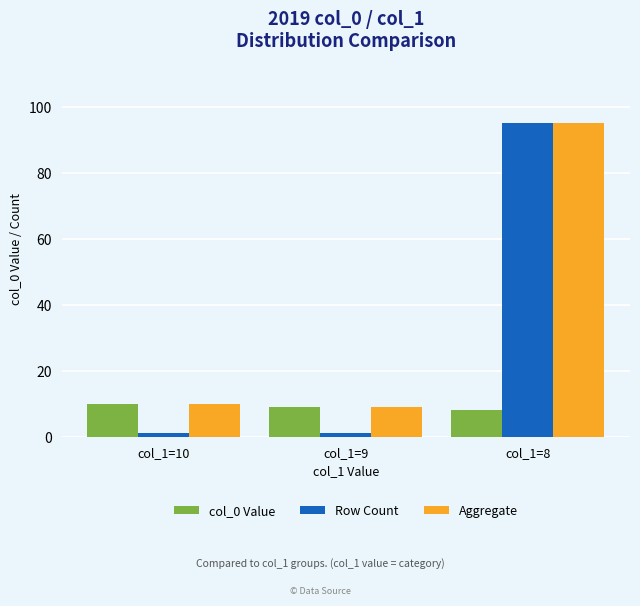

What is the greatest value displayed?

95